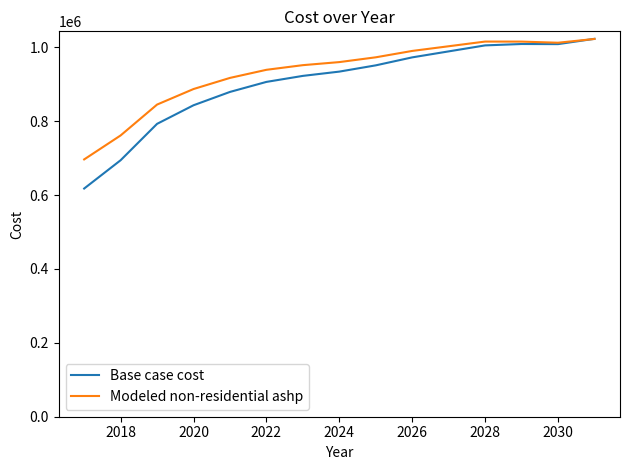

What is the smallest value displayed?

617611.0